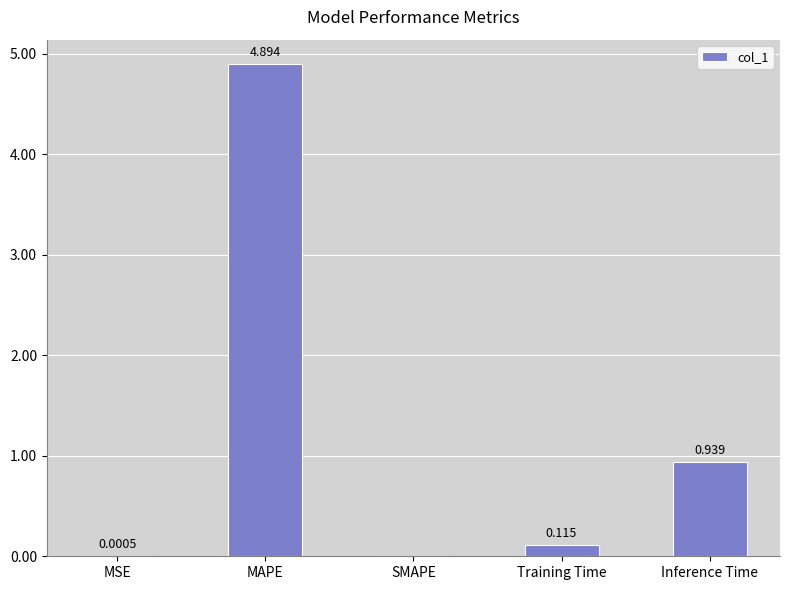

At which category does the chart reach its peak across all series?

MAPE